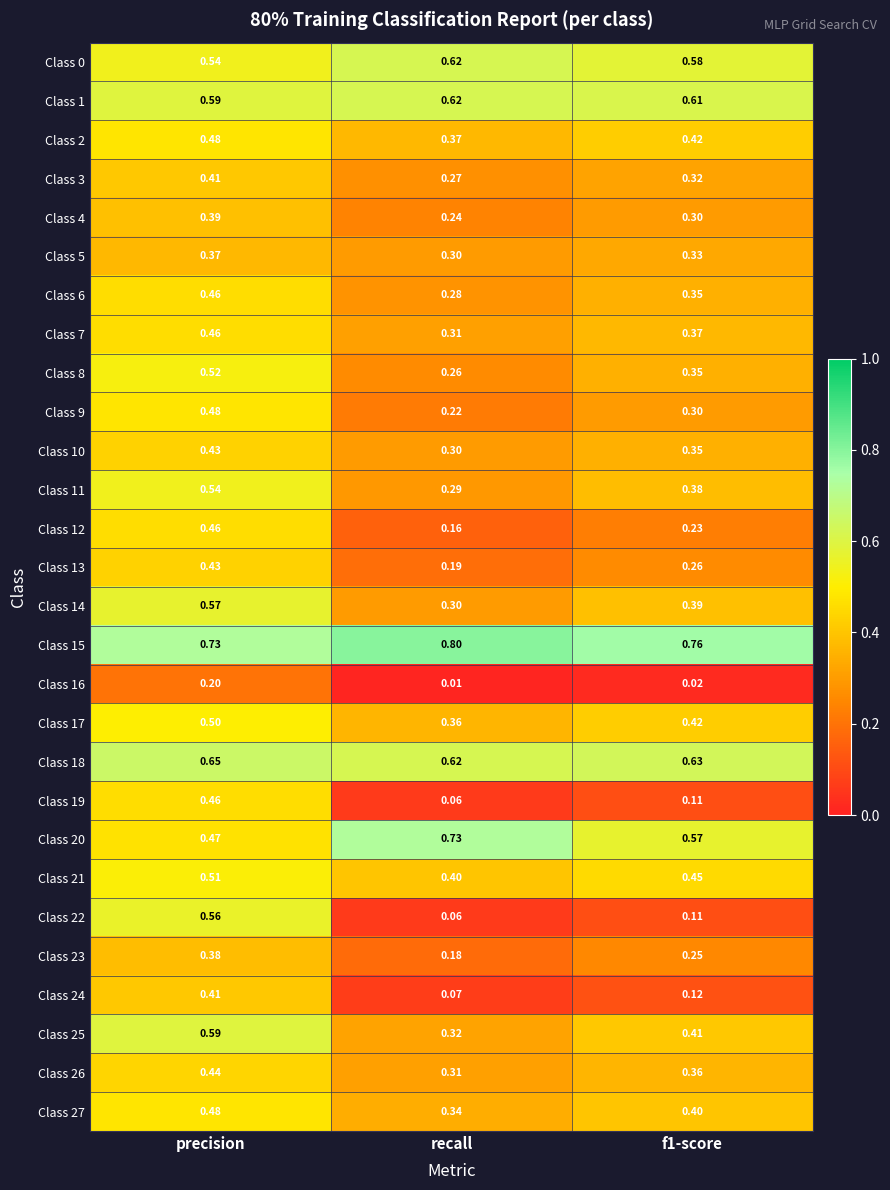

Where is Class 14 nearest to the value 0?

recall